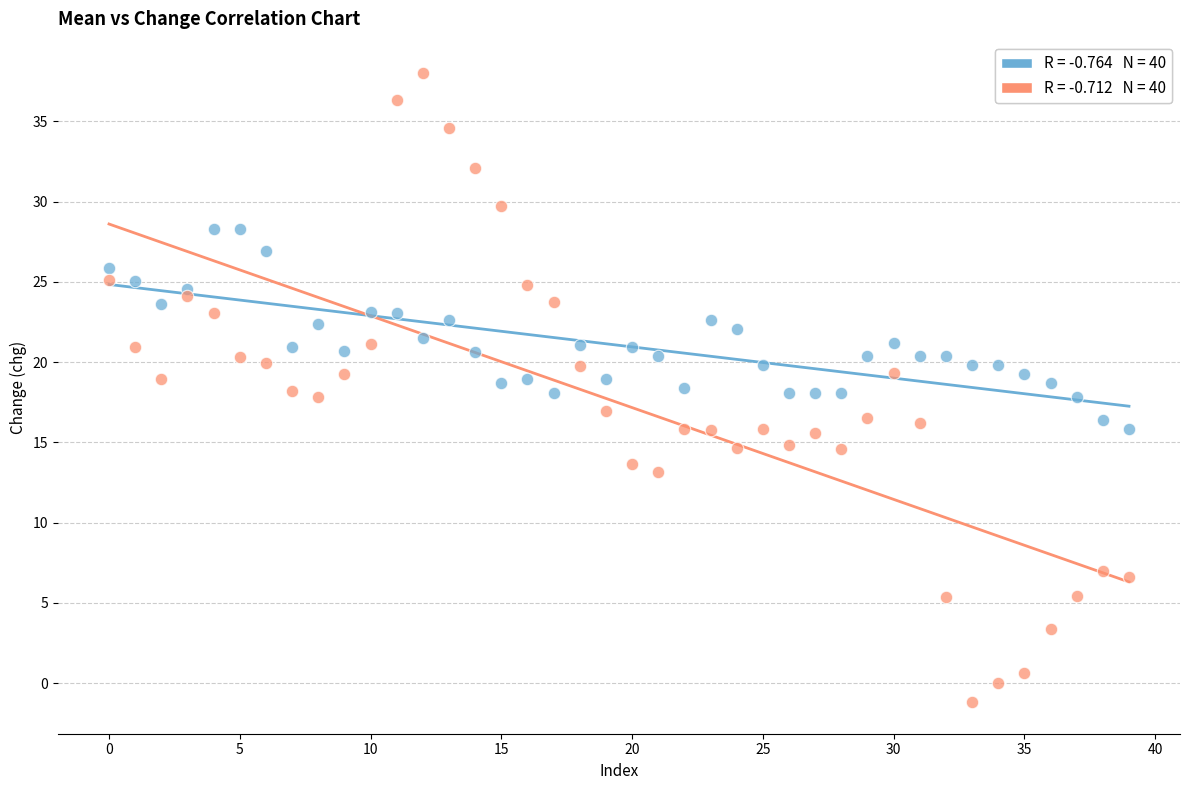

Across all data points, what is the range of Y values (max minus min)?

39.2